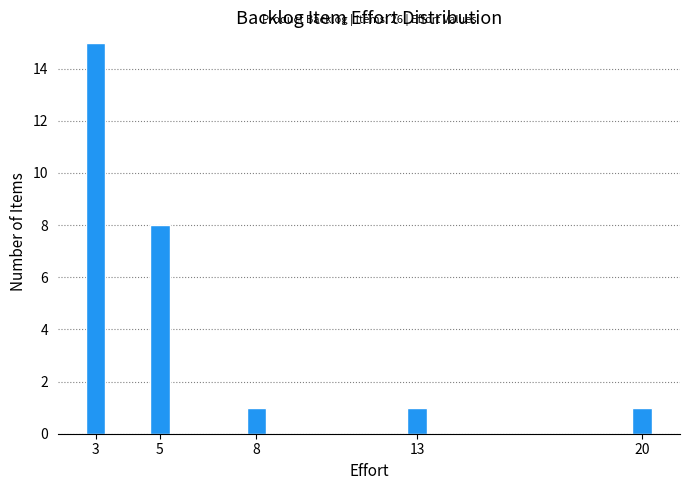

Reading left to right, extract all data points from this chart.

3=15	5=8	8=1	13=1	20=1